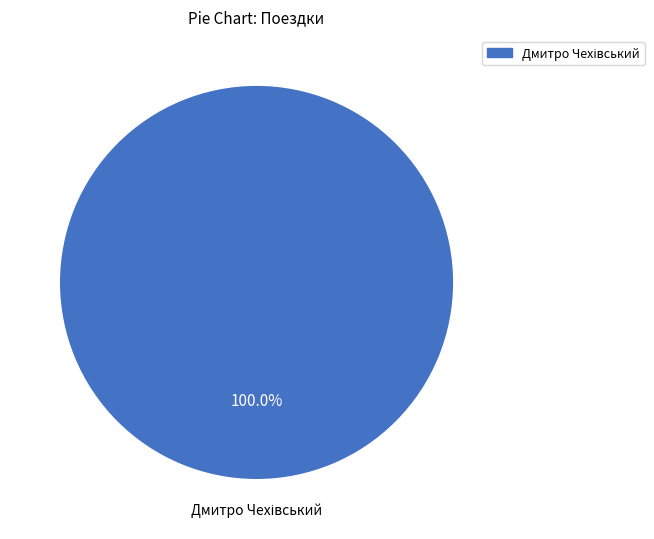

Does any single category account for the majority?

Yes